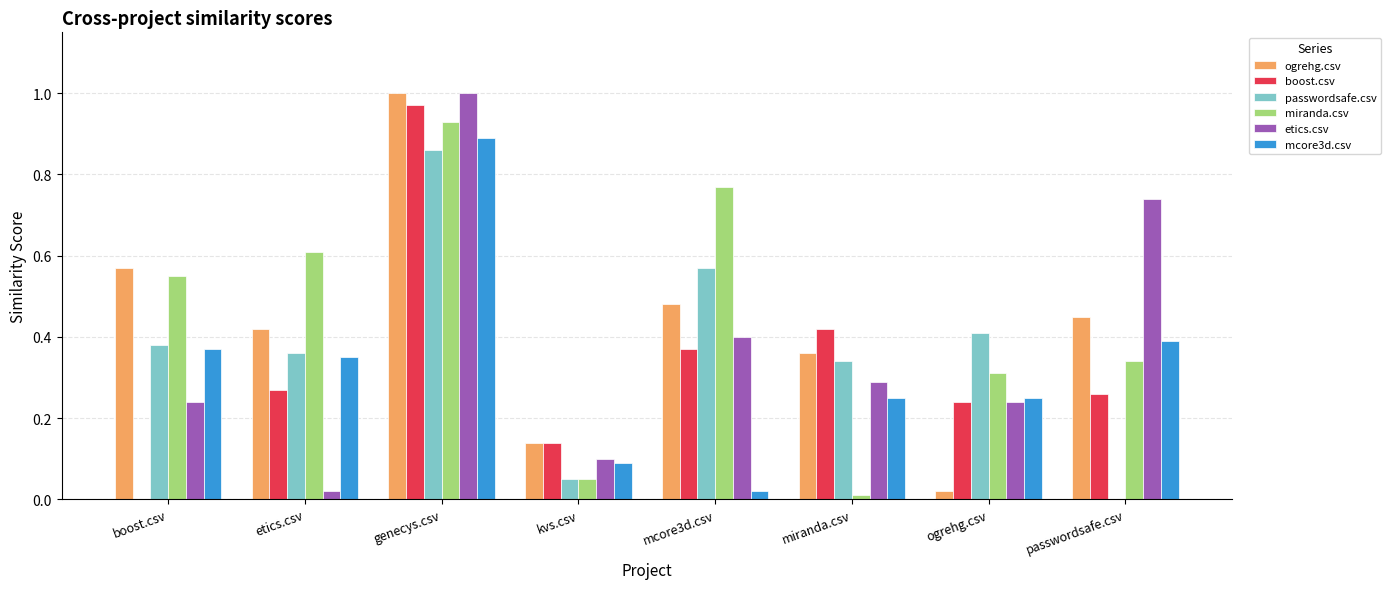

At which category is the sum across all series the highest?

genecys.csv